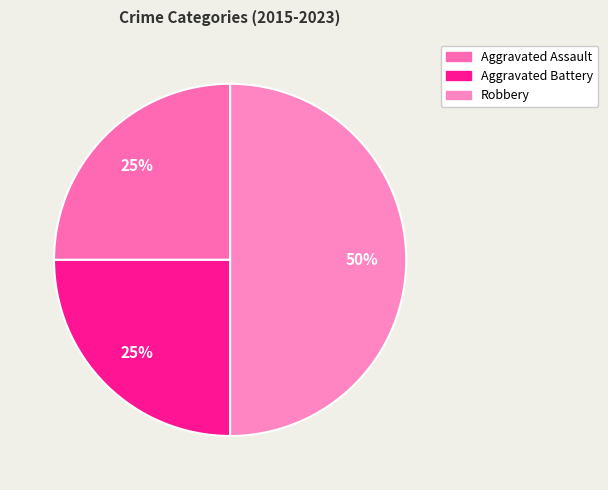

Which category has the smallest portion of the pie?

Aggravated Assault